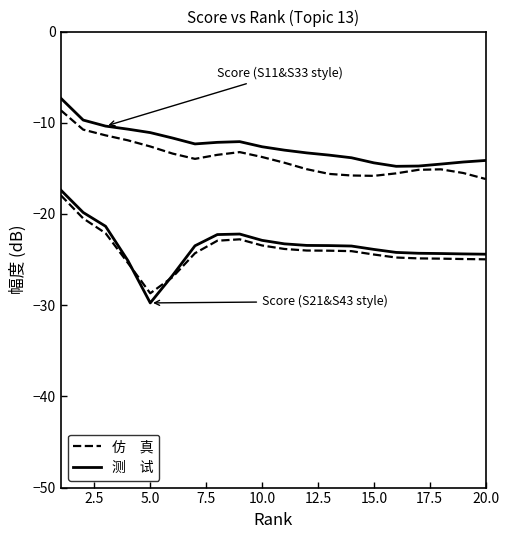

How many series are shown in this chart?

2